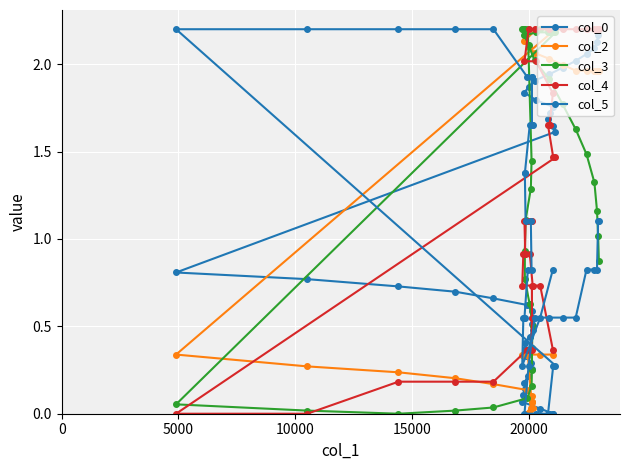

What is the value of the col_3 point at the 9th from the left?

1.3